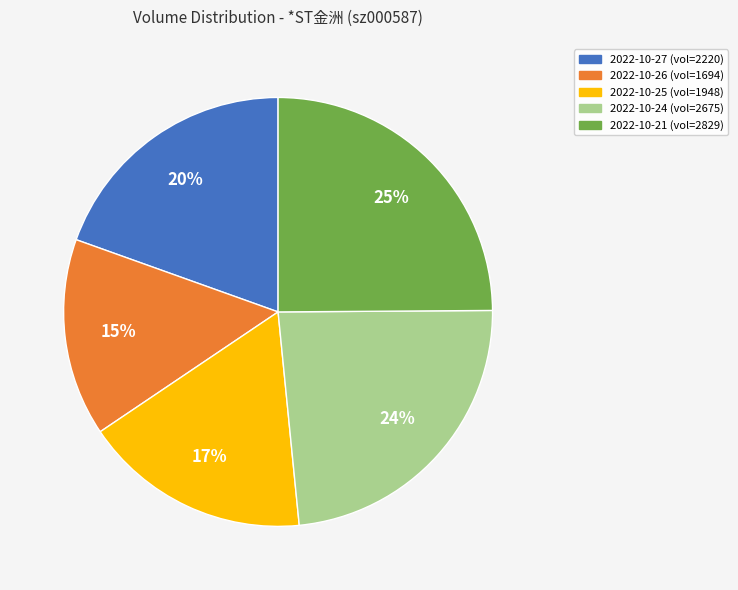

Is it true that 2022-10-25 (vol=1948) is 17% of the pie?

True